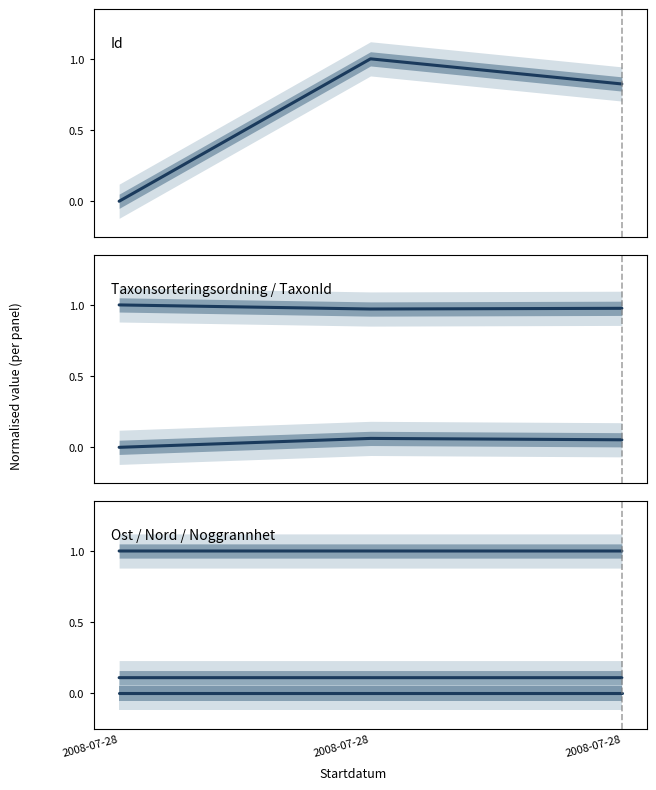

How many Nord values are between 0 and 1?

3